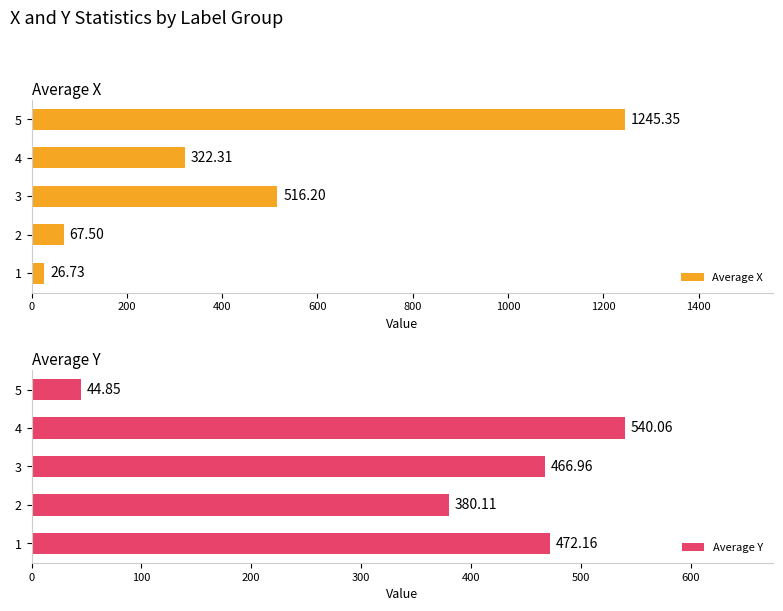

What is the sum of all Average X values?

2178.1